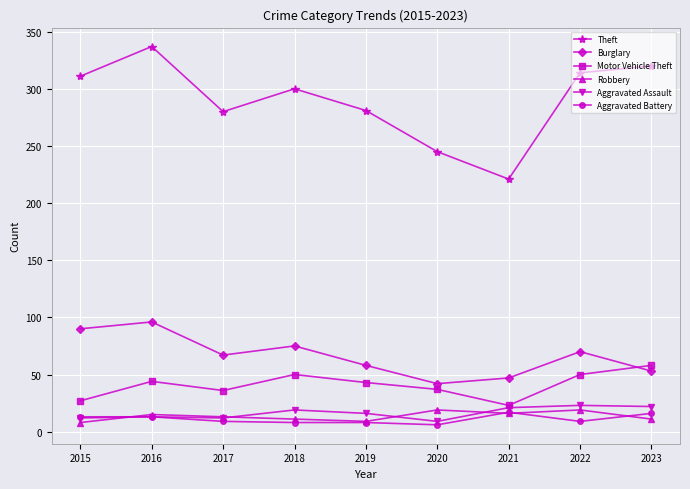

What is the value of the Aggravated Battery point at the 8th from the left?

9